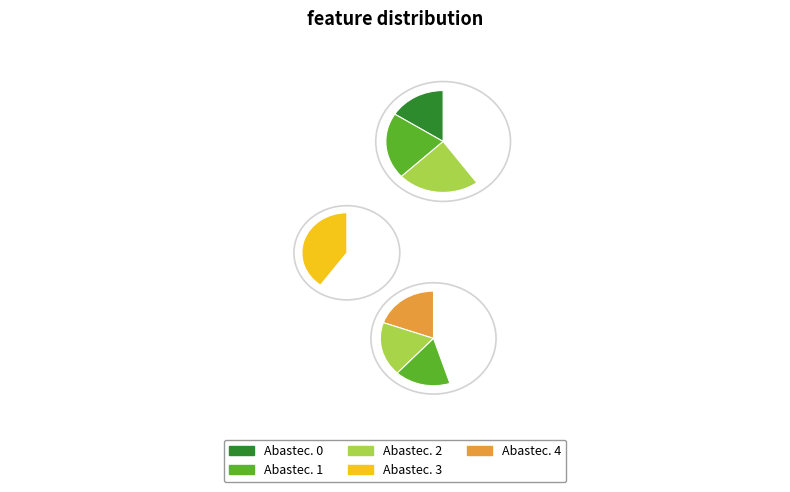

Does 2 account for over 50% of the chart?

No